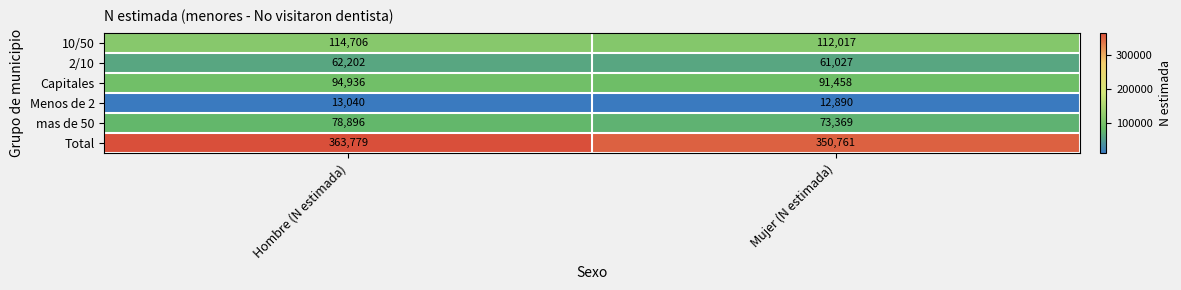

Is it true that 2/10 equals 62202 at Hombre (N estimada)?

True